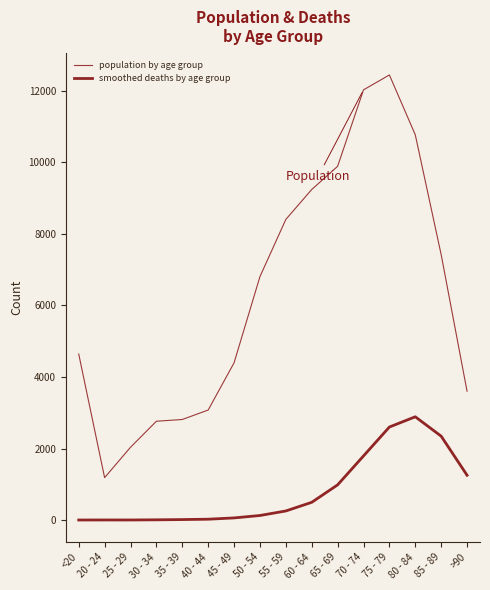

How many lines are shown in the chart?

2